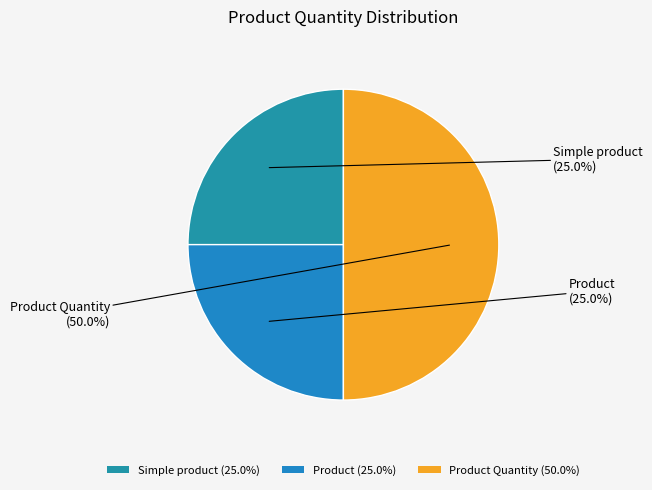

Count the number of slices in the pie.

3